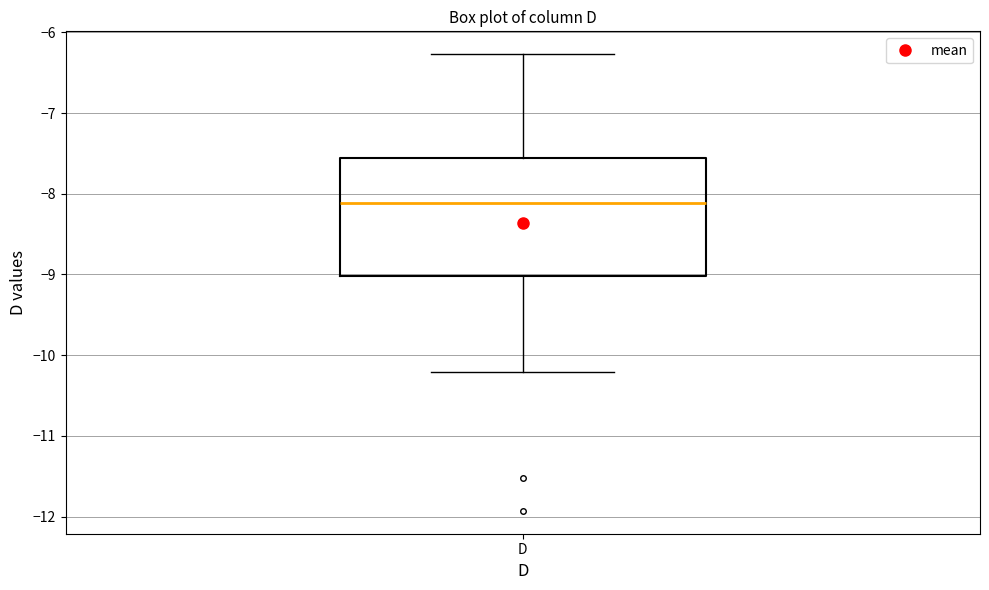

Read this box plot against the y-axis: the position of the median line, the range covered by the box, and the ends of both whiskers. The values are not printed on the chart, so give them approximately, as read against the axis.

median -8.1, box -9.0 to -7.6, whiskers -10.2 to -6.3